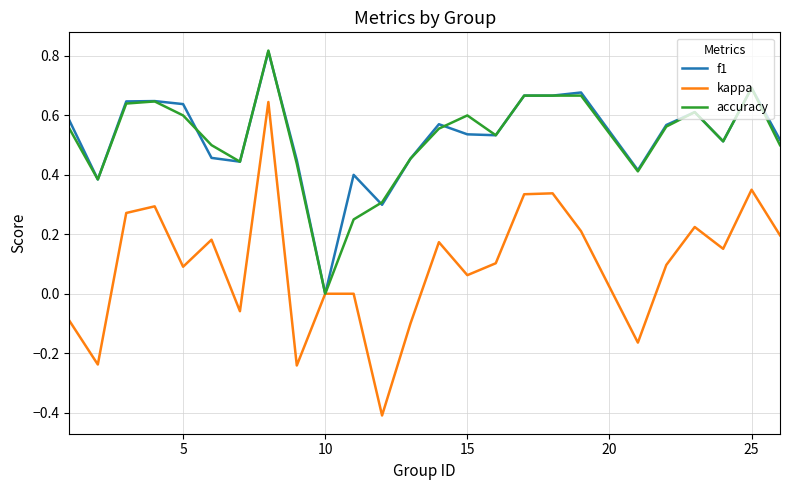

The f1 series shows 0.3 at 5. True or false?

False